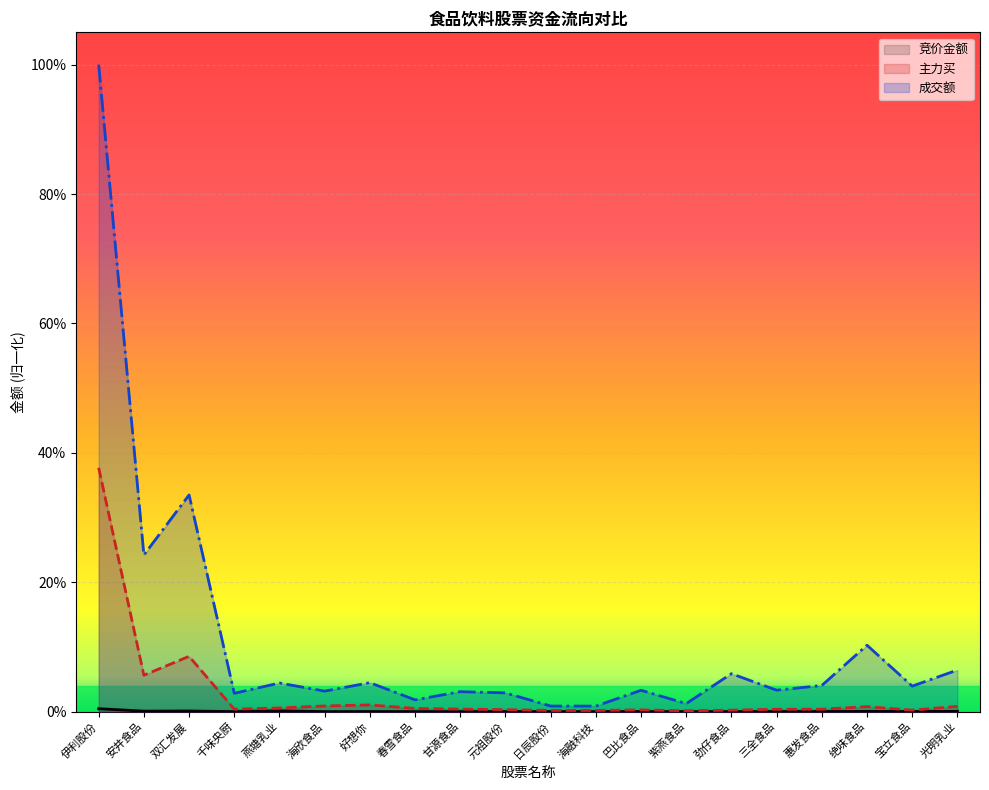

Reading right to left, list all the values displayed in this chart.

竞价金额: 0.0	0.0	0.0	0.0	0.0	0.0	0.0	0.0	0.0	0.0	0.0	0.0	0.0	0.0	0.0	0.0	0.0	0.0	0.0	0.0
主力买: 0.0	0.0	0.0	0.0	0.0	0.0	0.0	0.0	0.0	0.0	0.0	0.0	0.0	0.0	0.0	0.0	0.0	0.1	0.1	0.4
成交额: 0.1	0.0	0.1	0.0	0.0	0.1	0.0	0.0	0.0	0.0	0.0	0.0	0.0	0.0	0.0	0.0	0.0	0.3	0.2	1.0